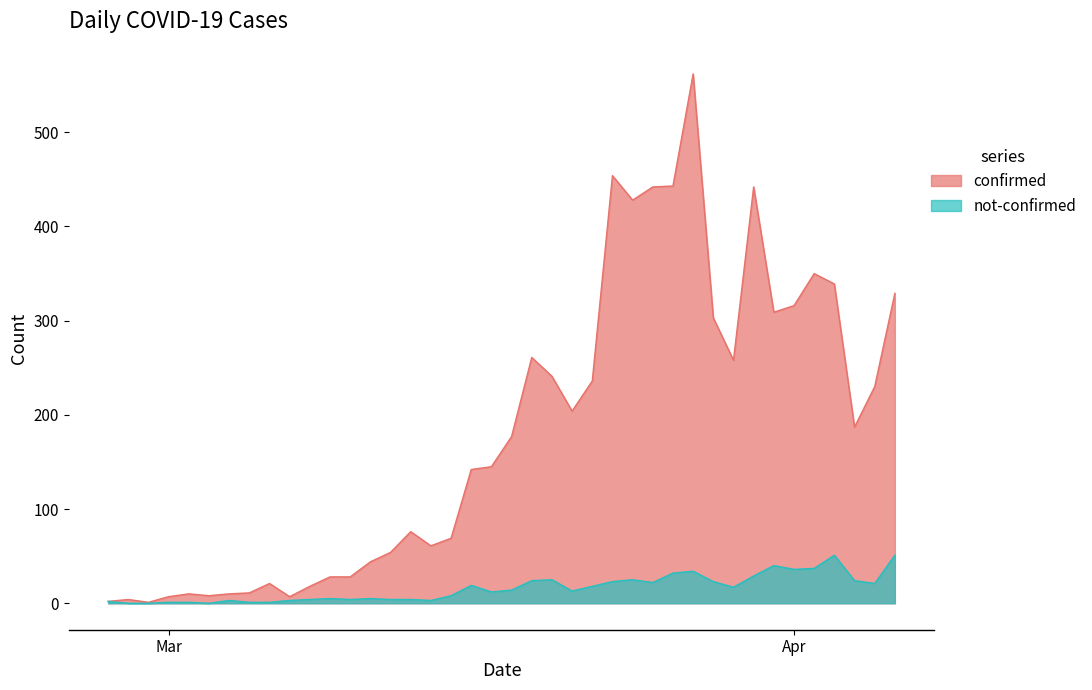

How many data points does each series have?

40